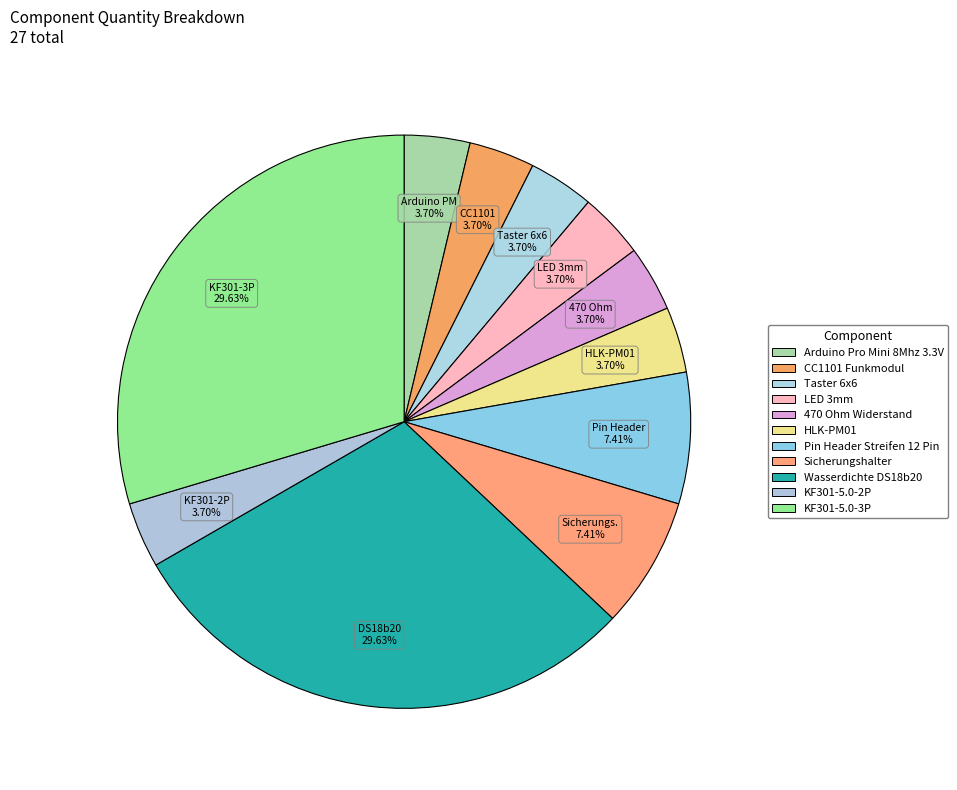

How many segments does this pie chart have?

11